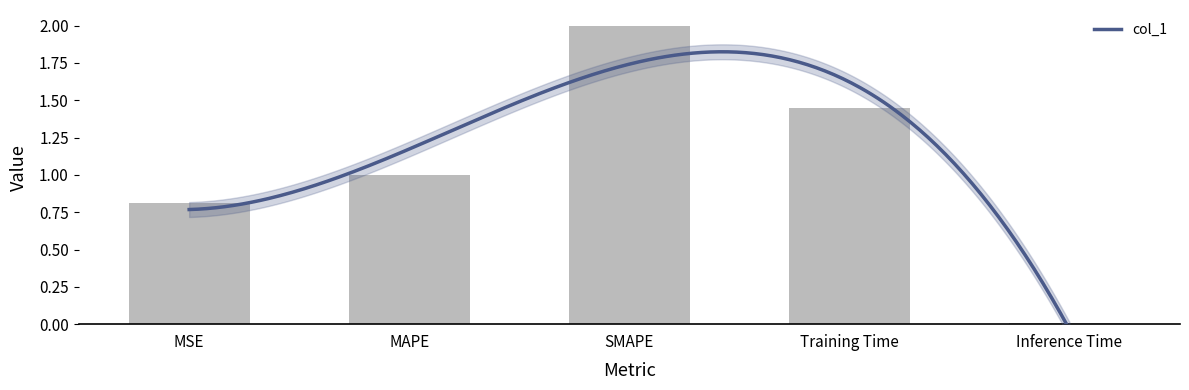

The chart shows a value of 0.6 at Training Time. True or false?

False